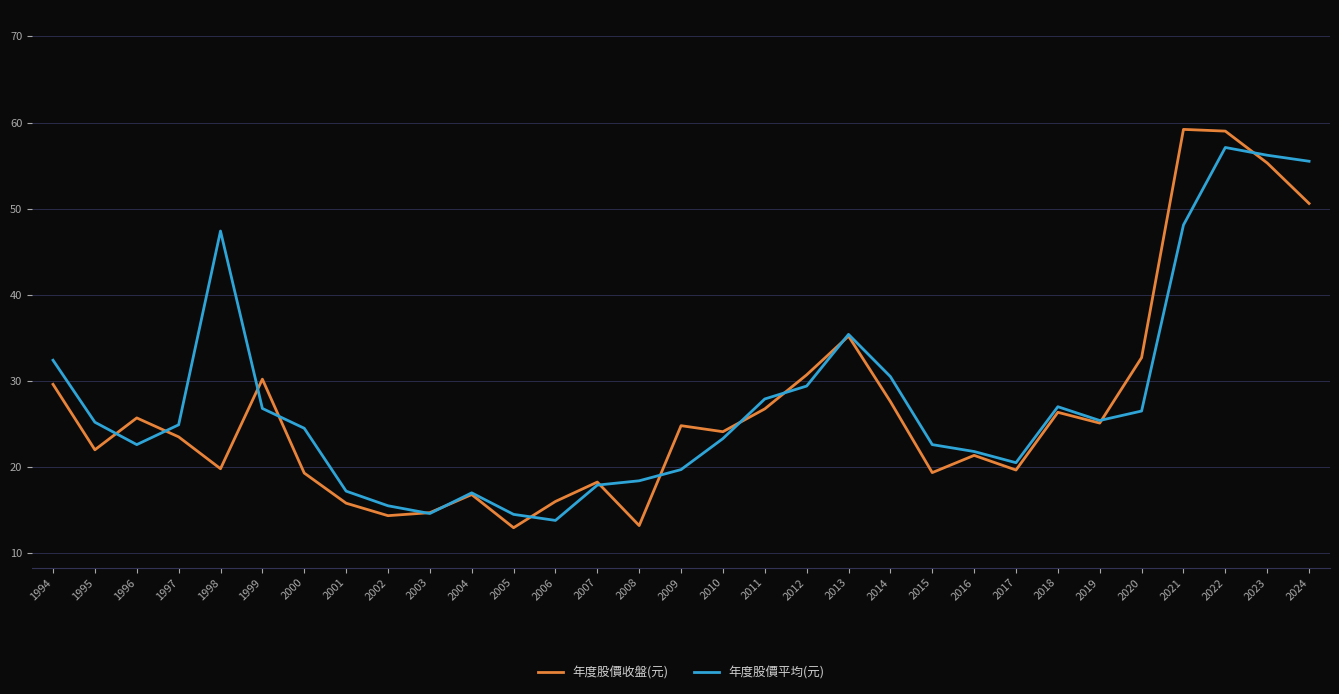

At which category is the sum across all series the highest?

2022